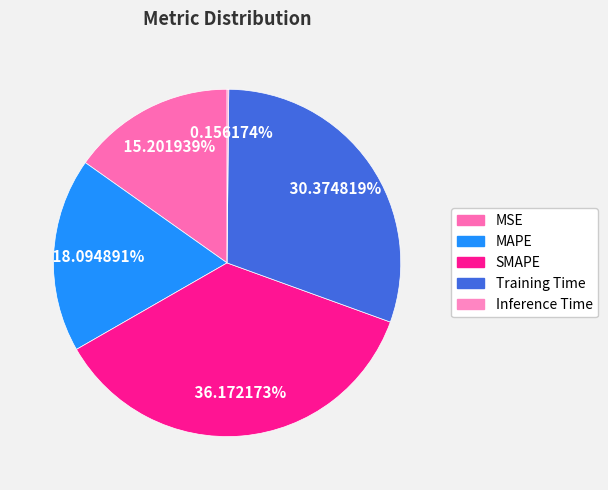

Combined, do Training Time and Inference Time account for over 50%?

No